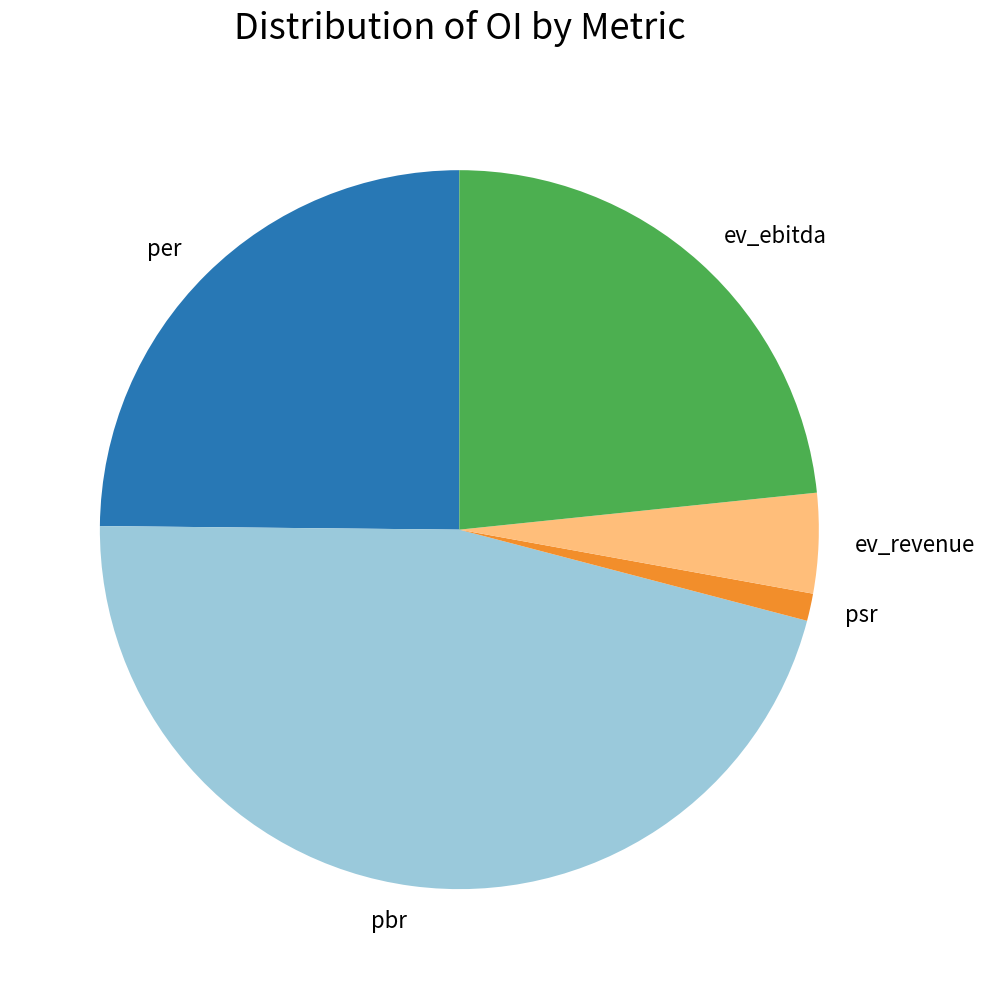

What is the ratio of the value at pbr to the value at ev_ebitda?

2.0